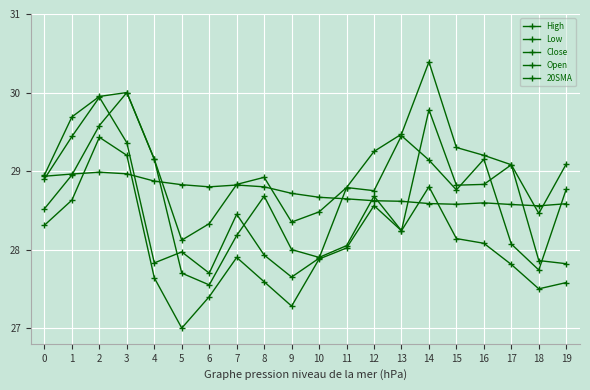

How many lines are shown in the chart?

5